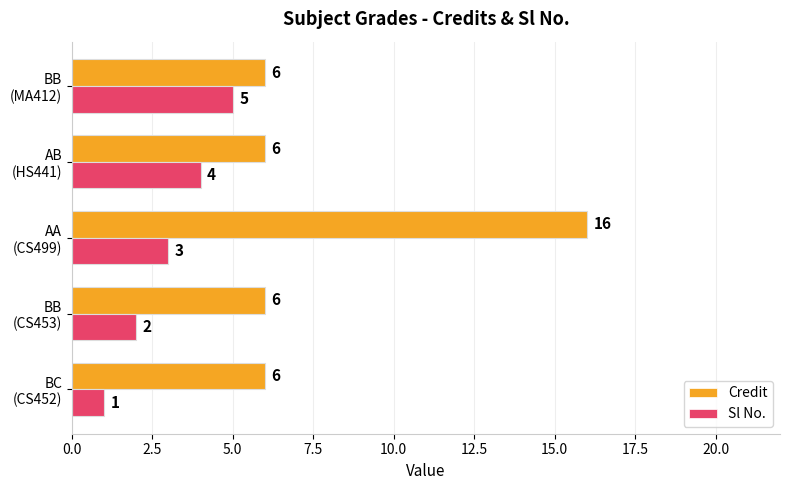

Which series has the widest spread of values?

Credit